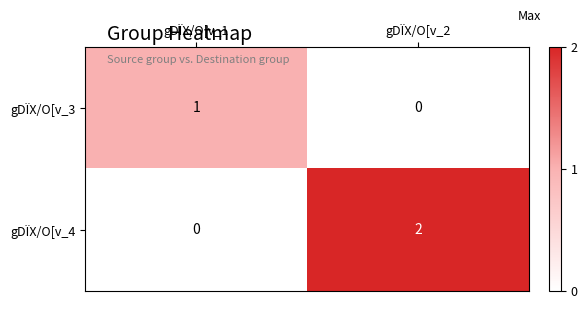

What is the total value across all series at gDÏX/O[v_1?

1